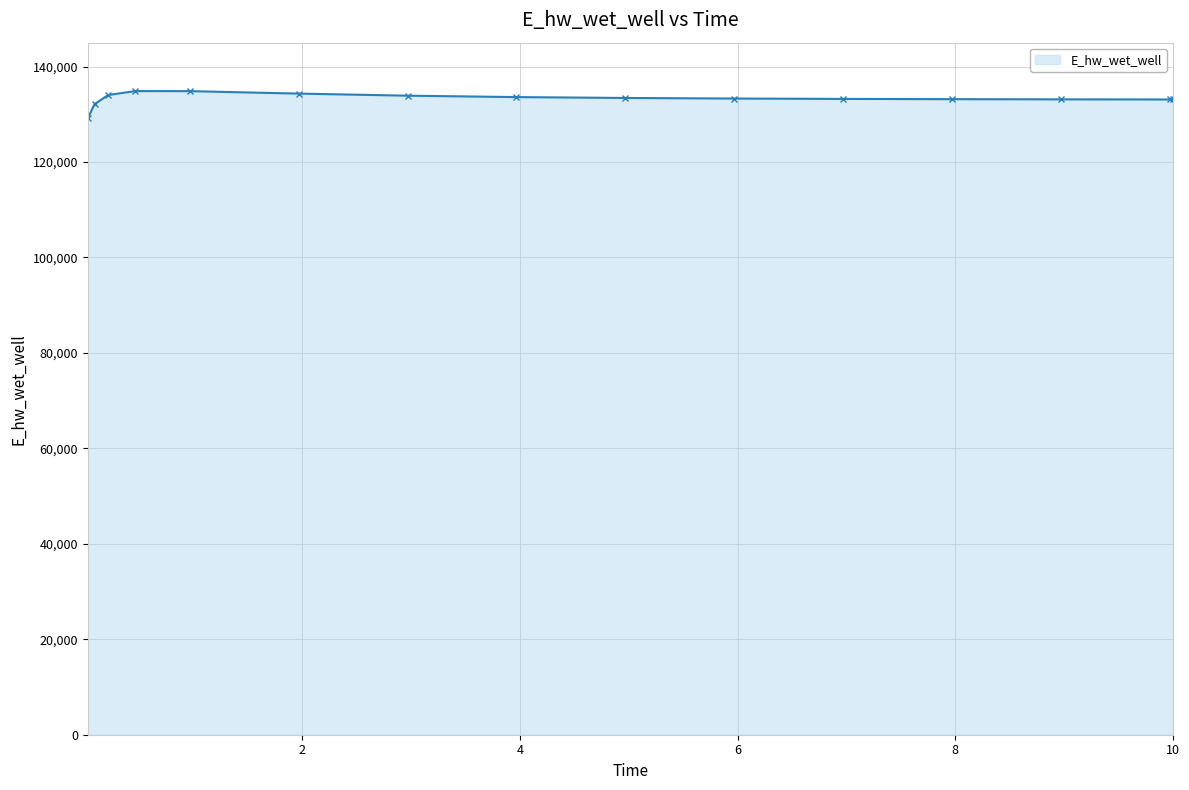

What is the difference between the maximum and minimum values?

5701.7